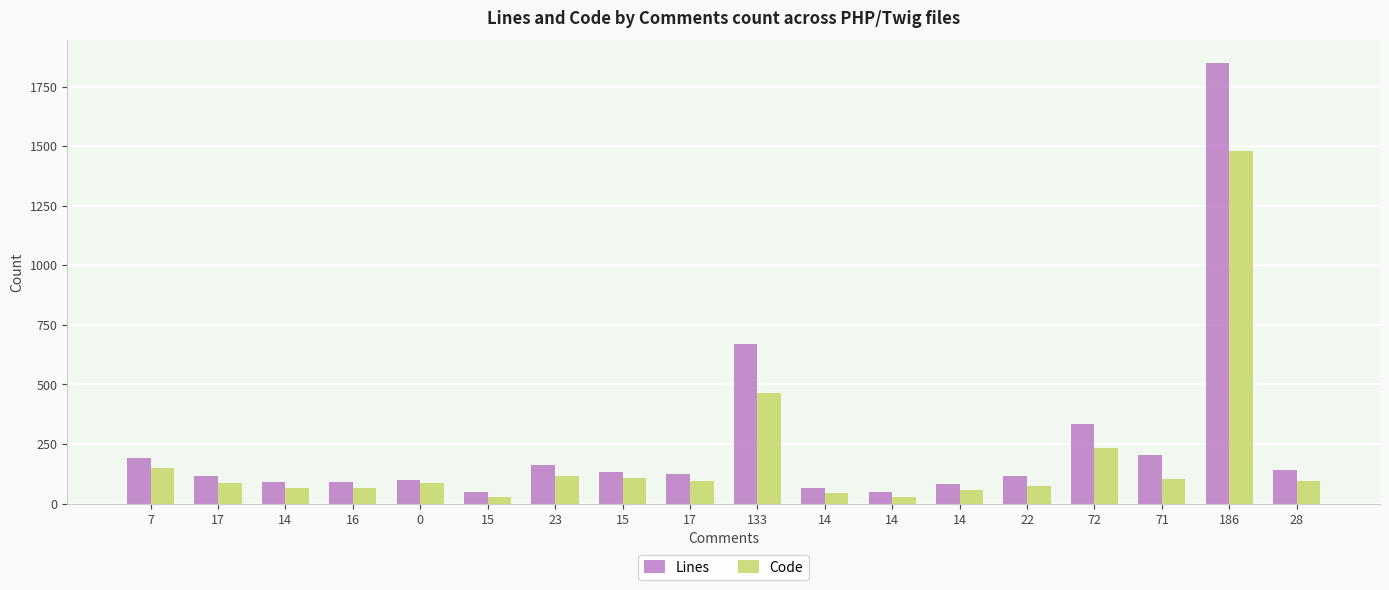

How many groups of bars are there?

18